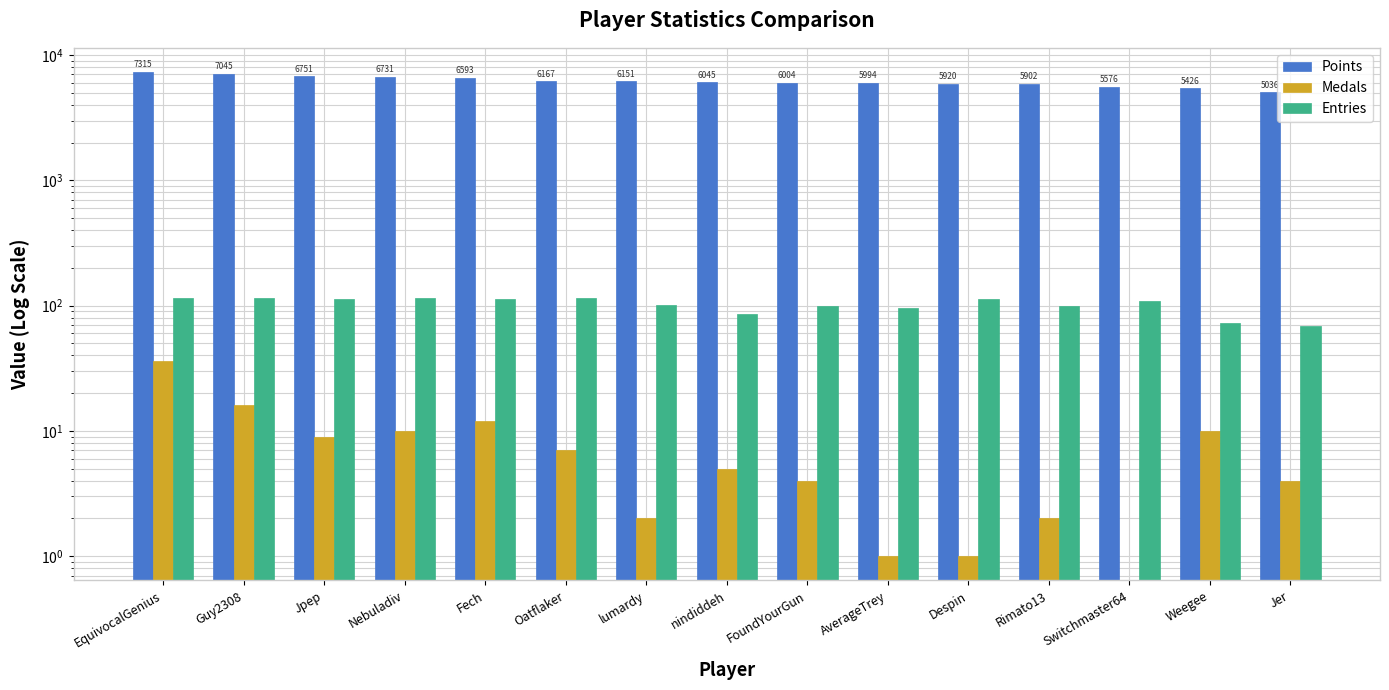

At which label does Points first exceed 6045?

EquivocalGenius